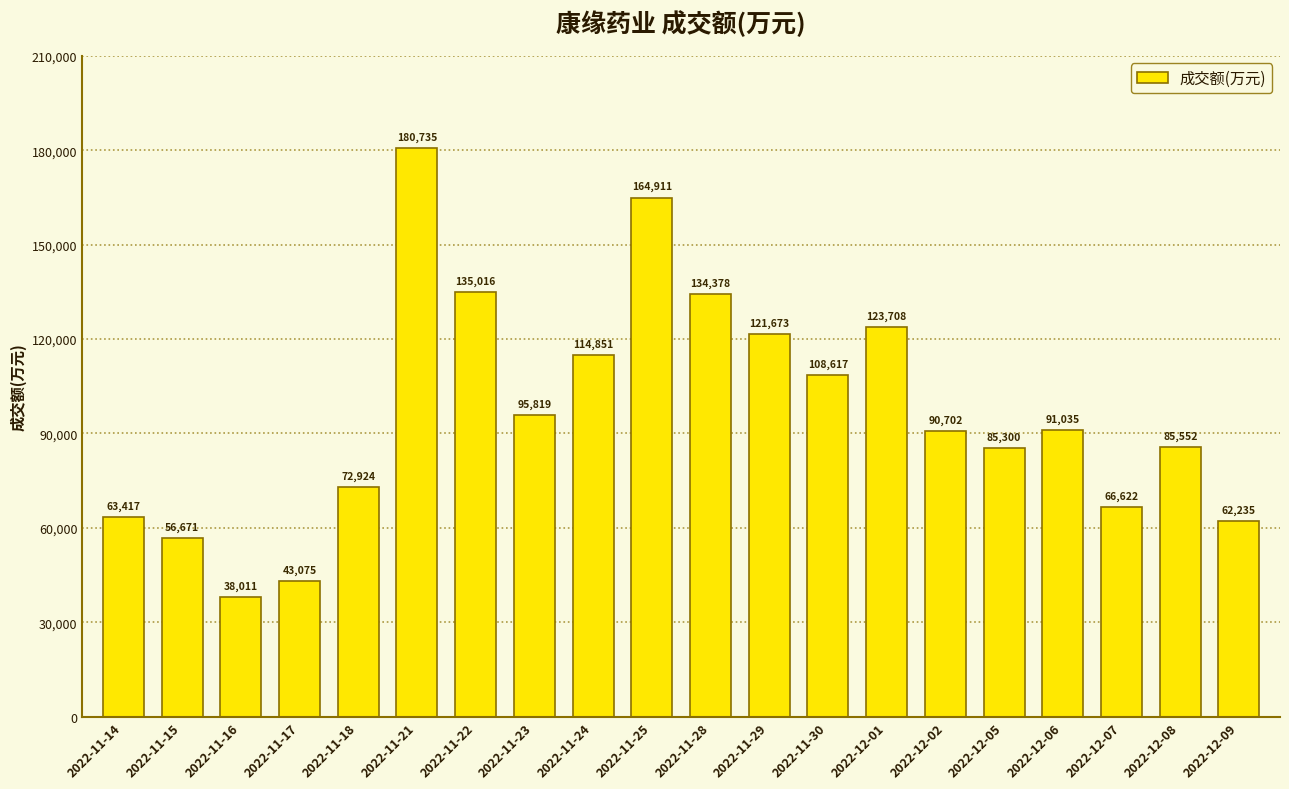

Does the chart contain any negative values?

No